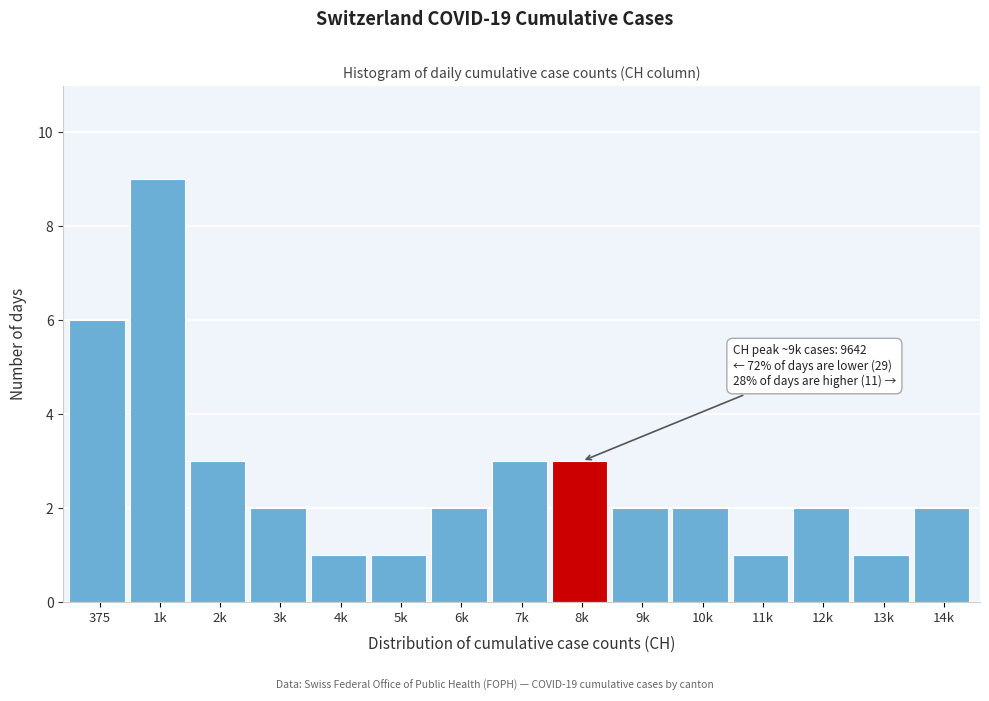

Reading right to left, extract all data points from this chart.

14k=2	13k=1	12k=2	11k=1	10k=2	9k=2	8k=3	7k=3	6k=2	5k=1	4k=1	3k=2	2k=3	1k=9	375=6